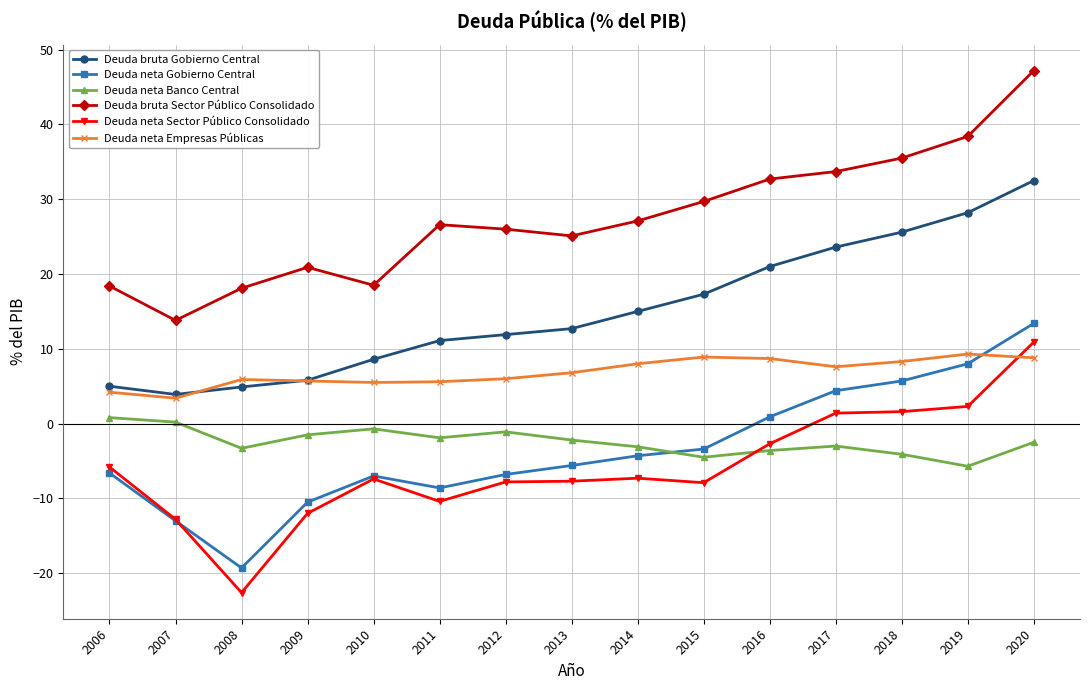

How many intersections are there between Deuda neta Empresas Públicas and Deuda bruta Gobierno Central?

2